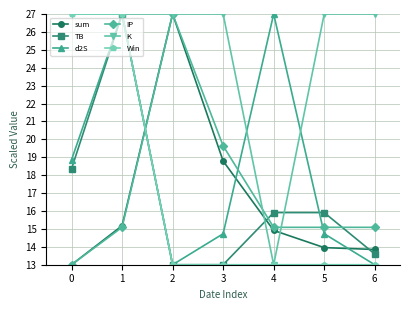

Between which two adjacent categories do TB and sum first intersect?

1 and 2